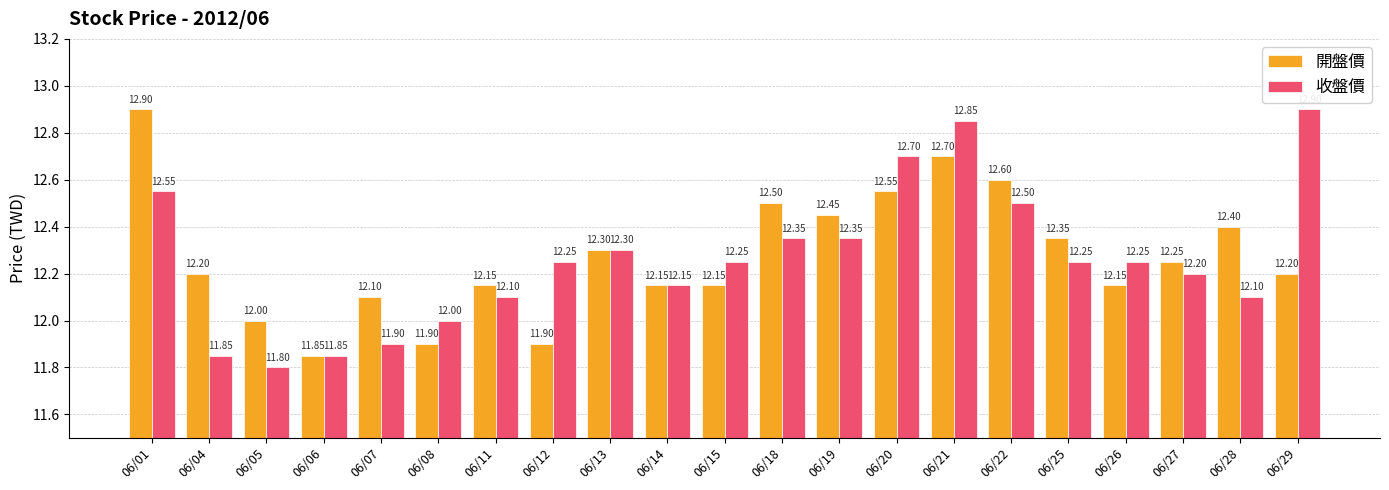

At 06/12, list the series in order from largest to smallest.

收盤價, 開盤價